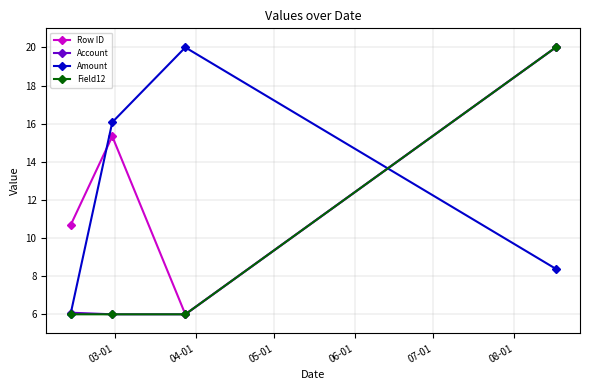

In Row ID, how many points are higher than both neighbors (excluding endpoints)?

1